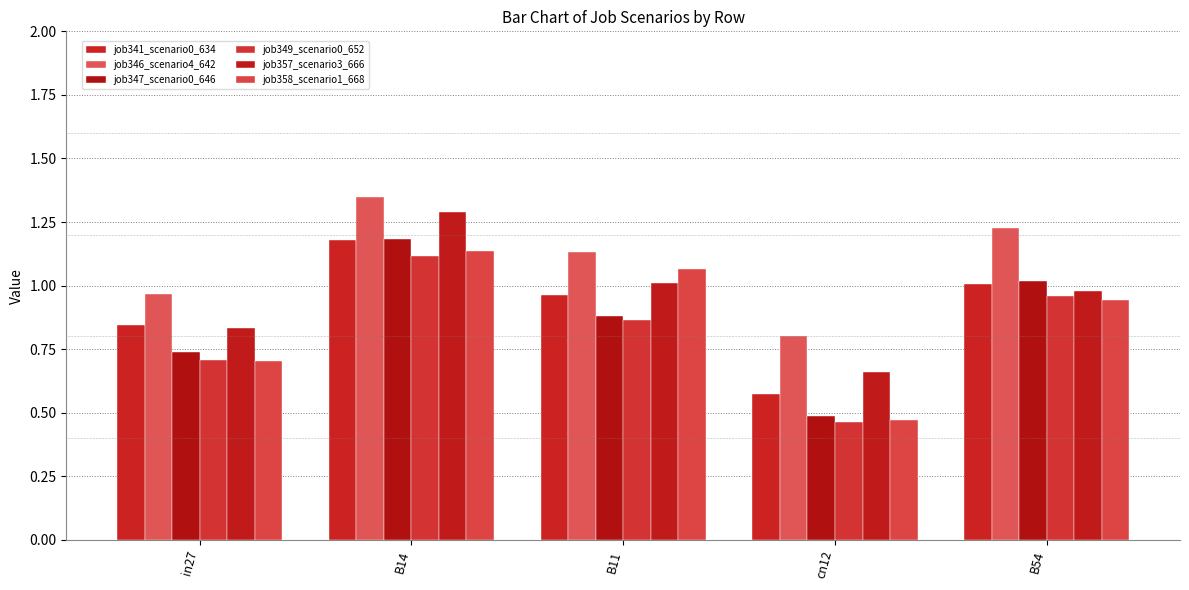

Which has a higher value, B11 or B54?

B54